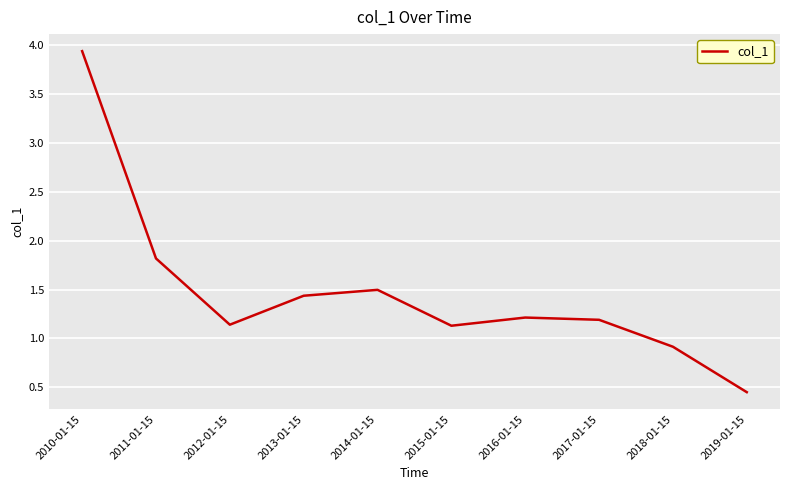

How many interior local valleys (lower than both neighbors) does the data have?

2